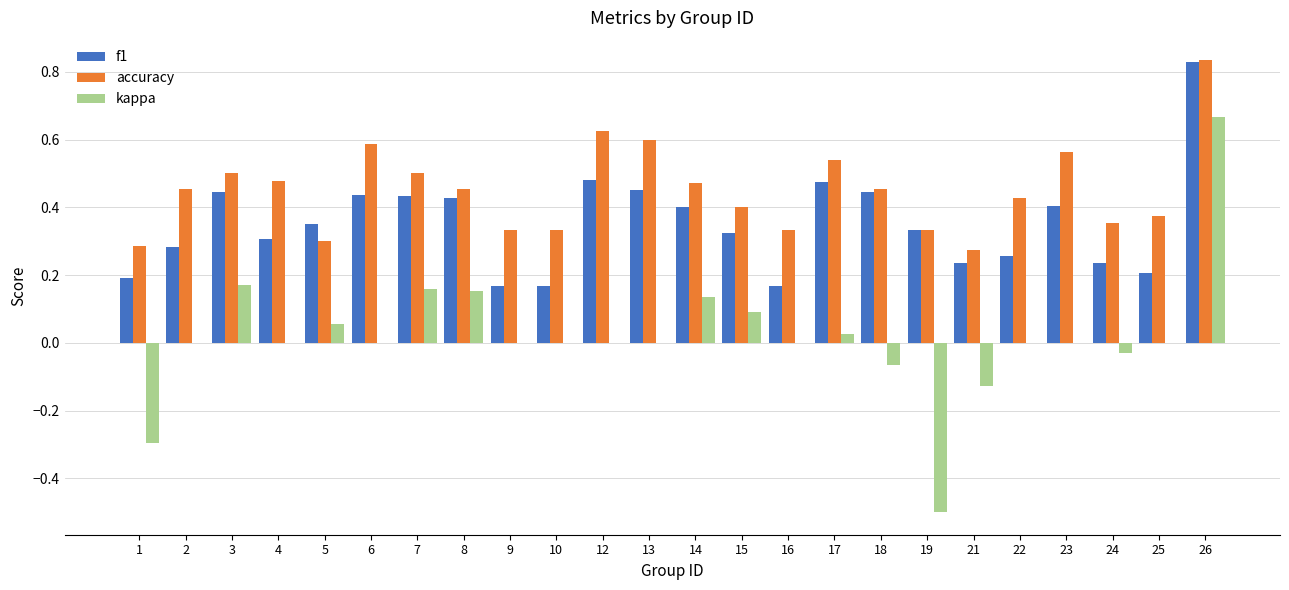

What is the sum of all accuracy values?

10.8